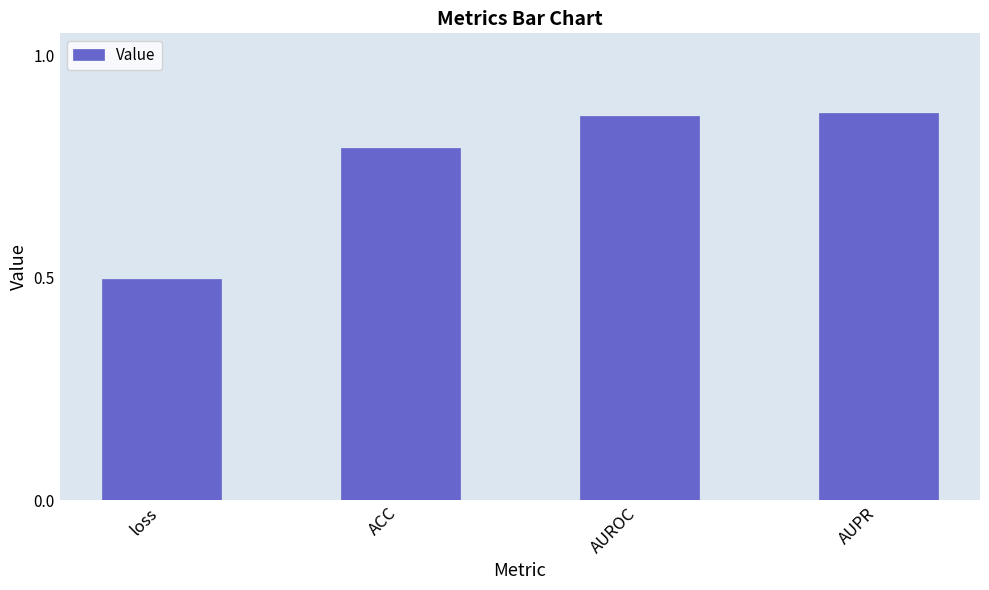

Is it true that the value at AUPR is 0.3?

False